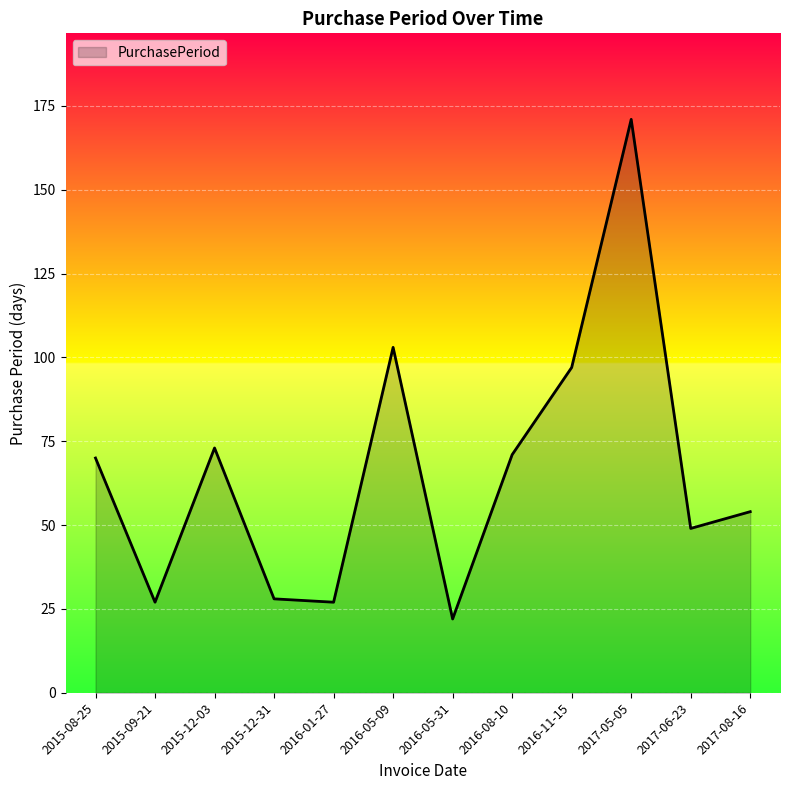

Where is the data nearest to the value 96?

2016-11-15